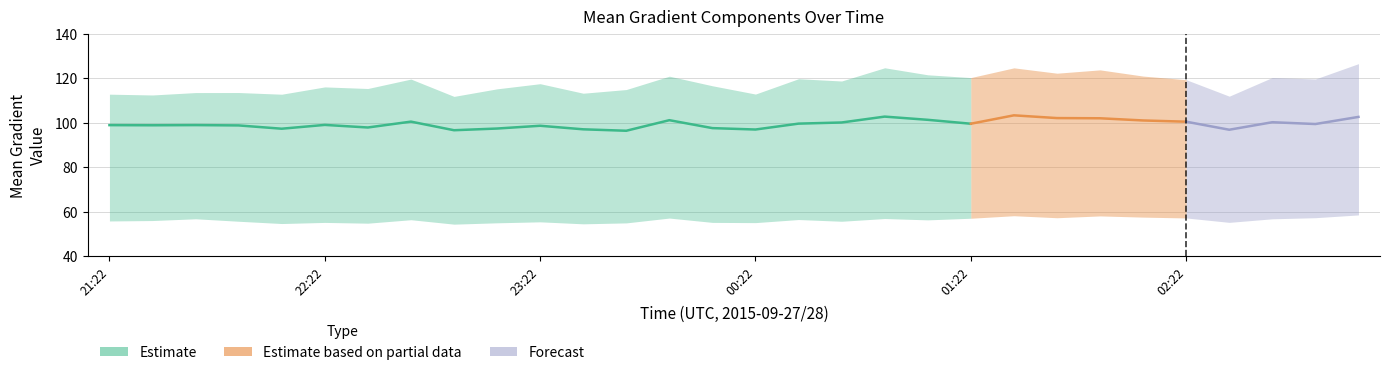

At which label does Mean Gradient Horizontal first exceed 56?

21:46